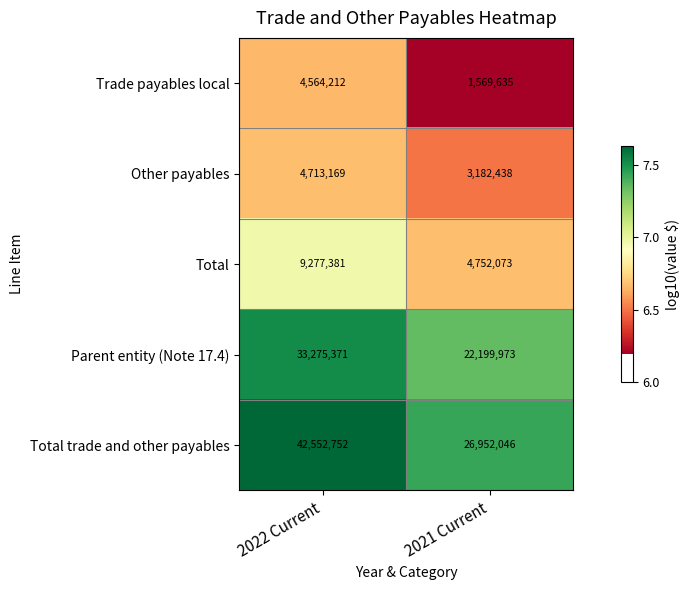

Between 2022 Current and 2021 Current, which series saw the biggest shift?

Total trade and other payables